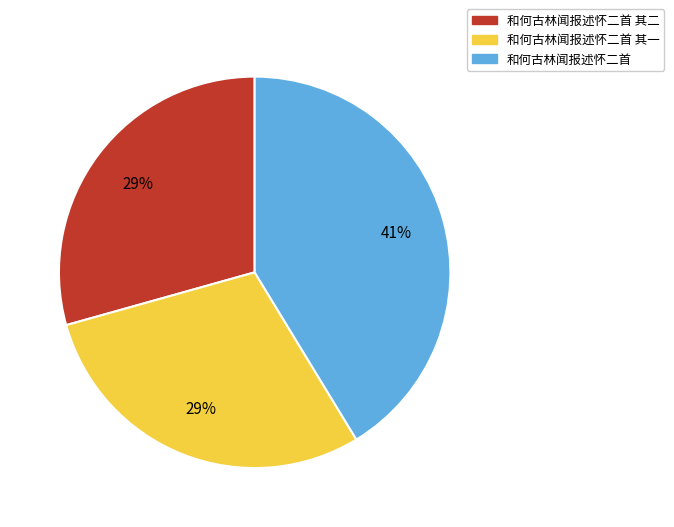

To the nearest percent, what portion does 和何古林闻报述怀二首 represent?

41%